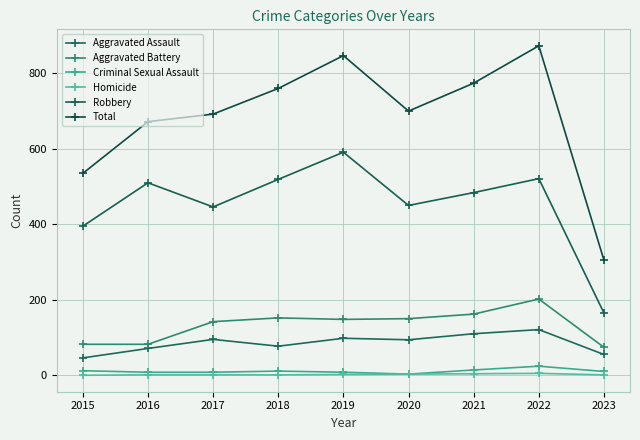

Where is Aggravated Assault nearest to the value 83?

2018